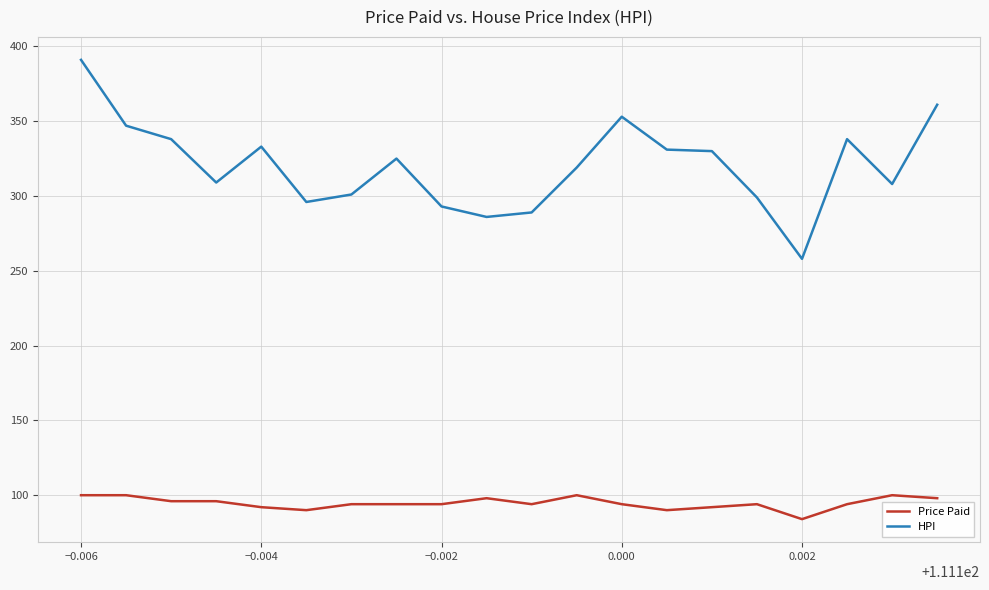

What is the maximum value shown in the chart?

391